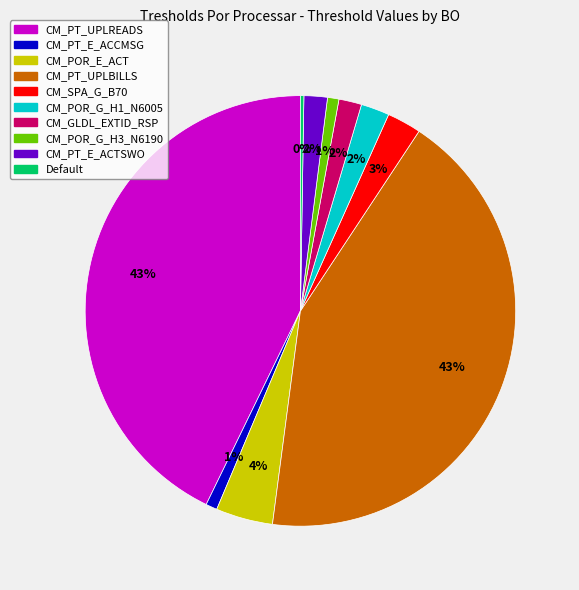

True or false: CM_GLDL_EXTID_RSP accounts for 2% of the total.

True